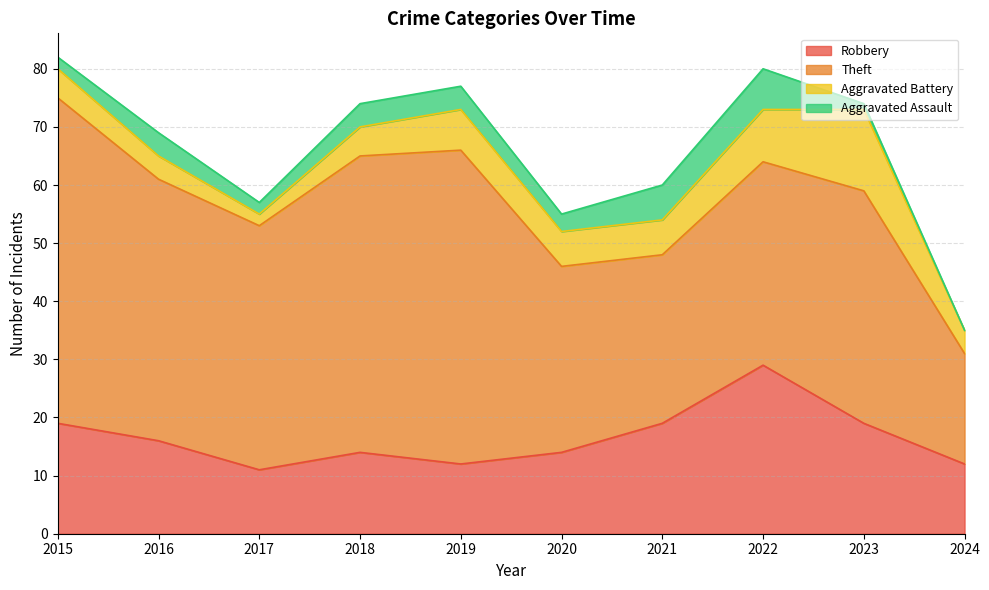

Which series changed the most between 2015 and 2022?

Theft